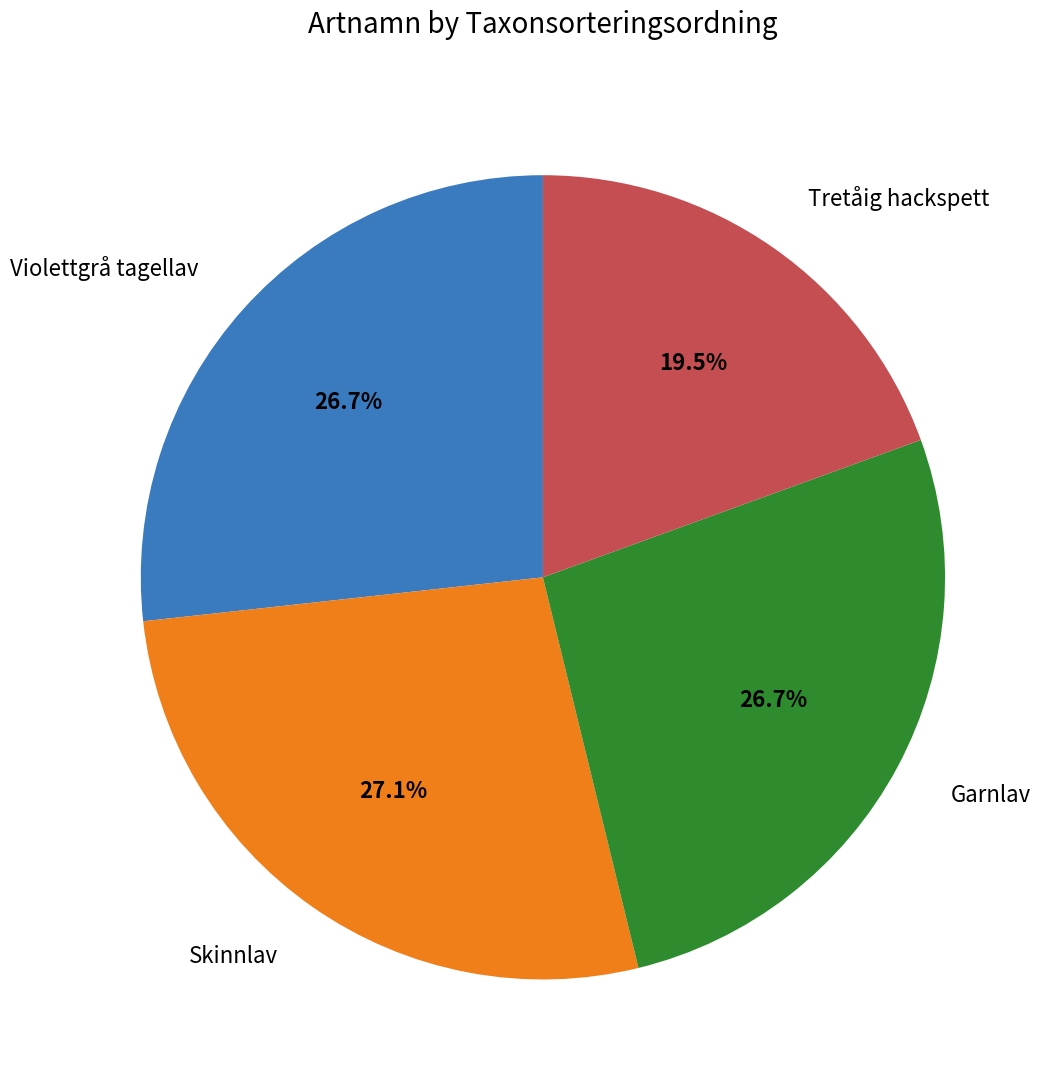

Is the sum of Tretåig hackspett and Violettgrå tagellav greater than half?

No